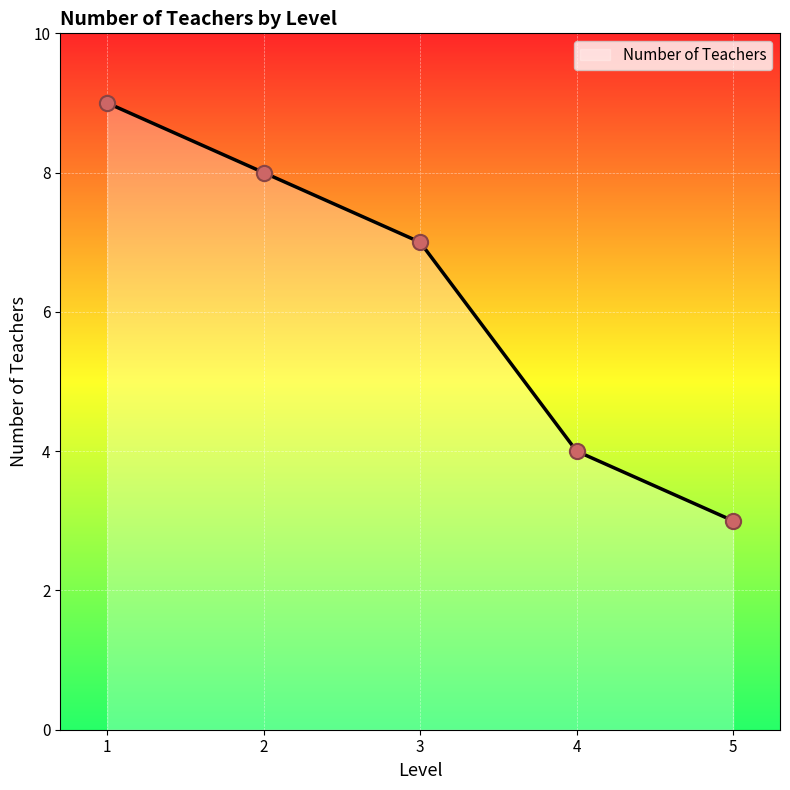

What is the ratio of the value at 1 to the value at 4?

2.2